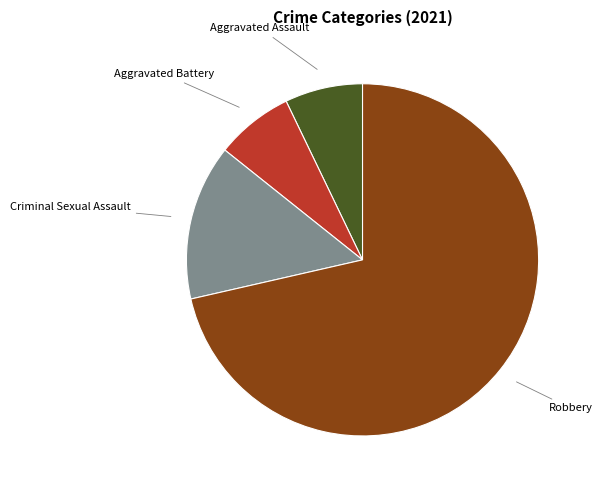

Which has a higher value, Criminal Sexual Assault or Robbery?

Robbery